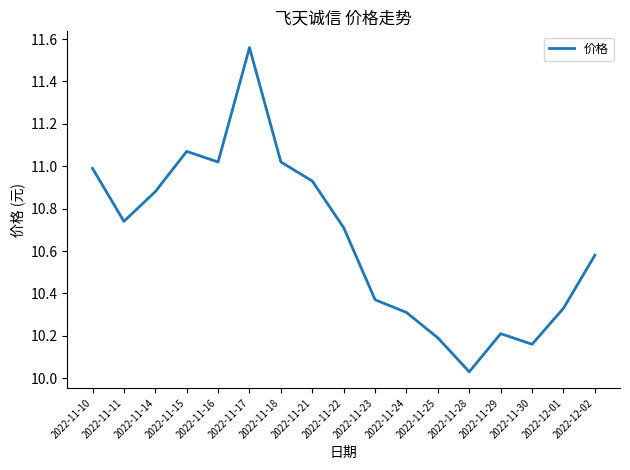

At which category does the chart reach its peak across all series?

2022-11-17